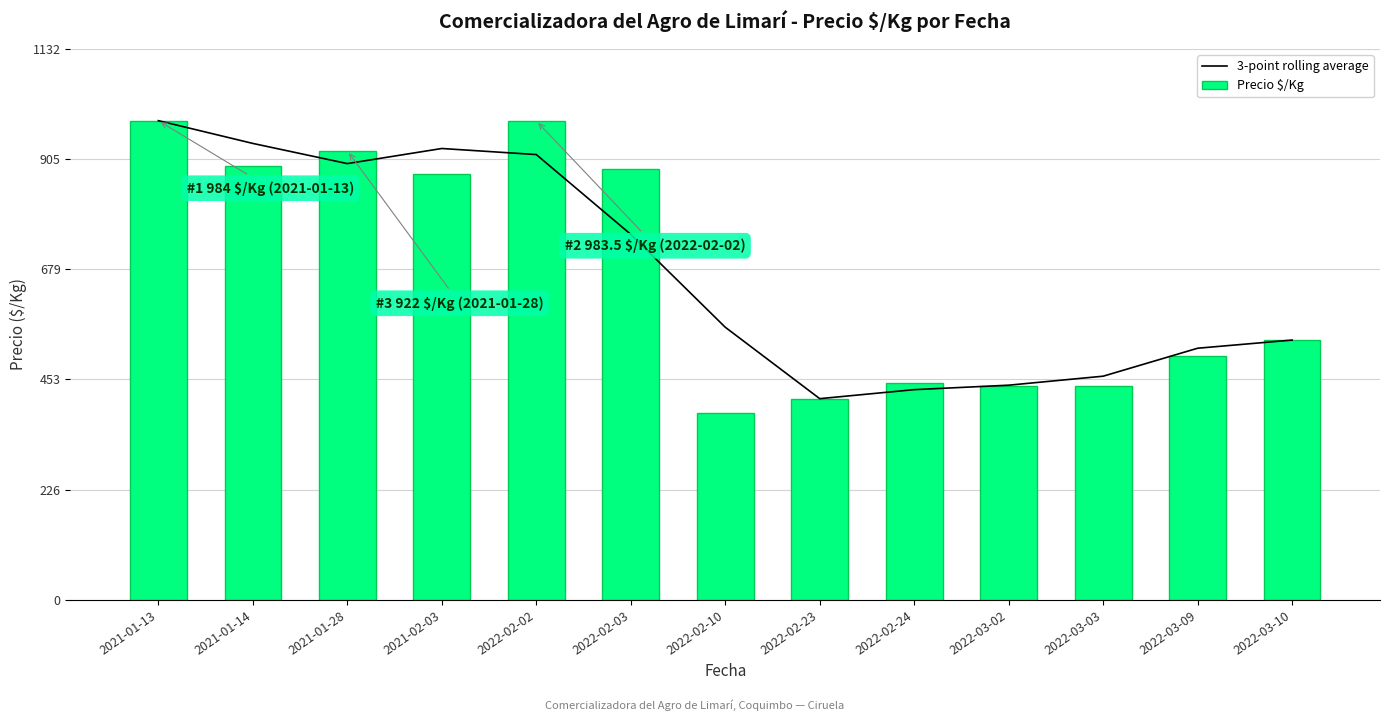

Is the value of Precio $/Kg at 2022-03-02 greater than the value of 3-point rolling average at 2022-03-02?

No